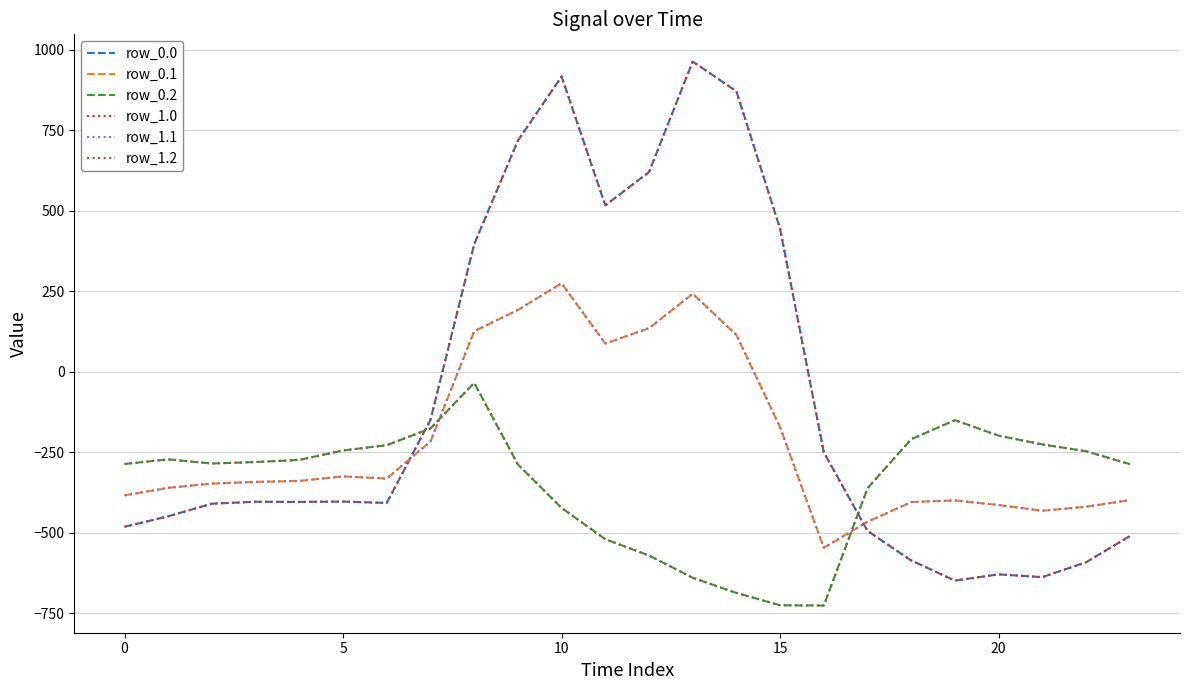

At how many categories does at least one series exceed 183?

8